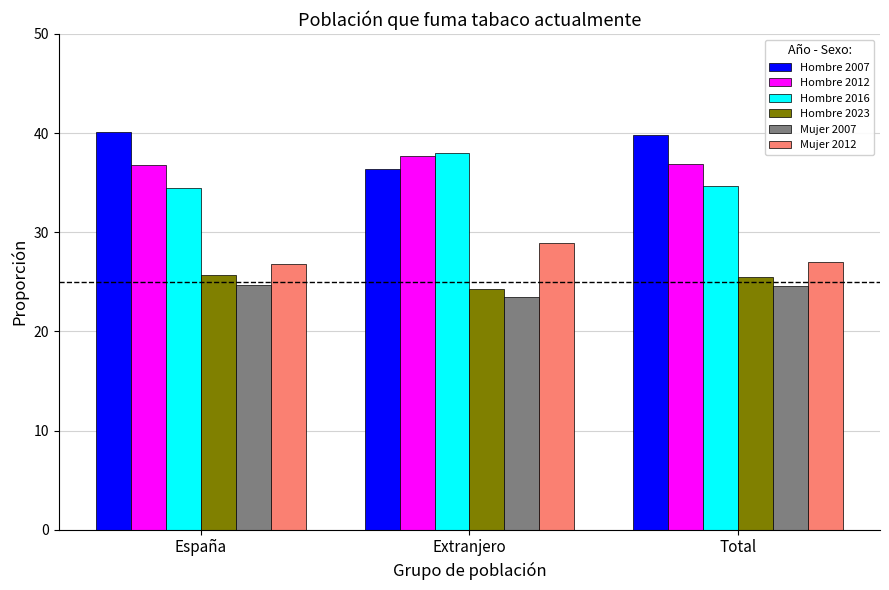

Are the bars horizontal?

No